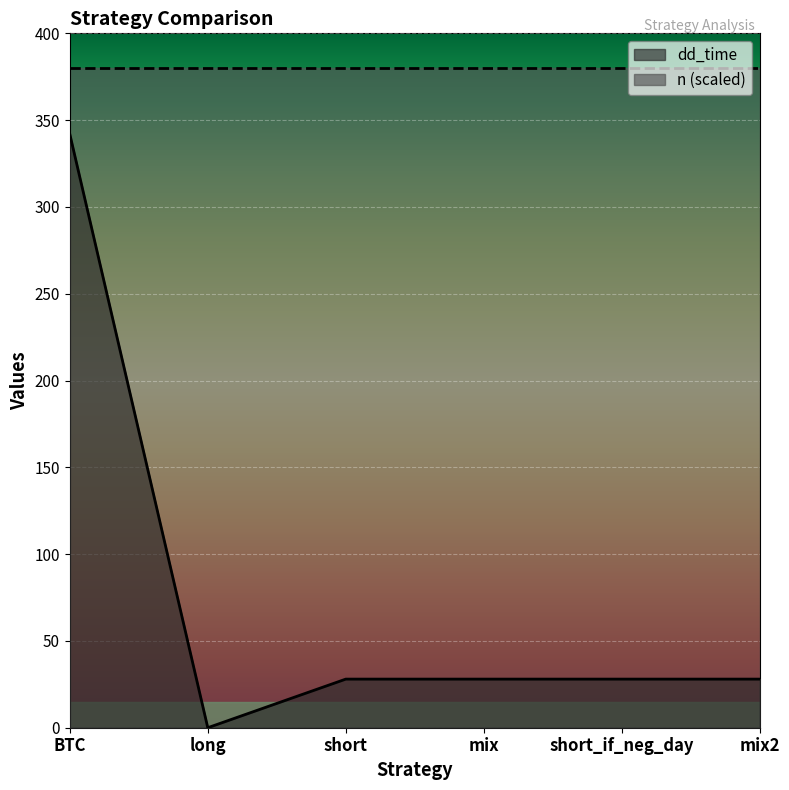

What is the ratio of the value at mix2 to the value at mix?

1.0